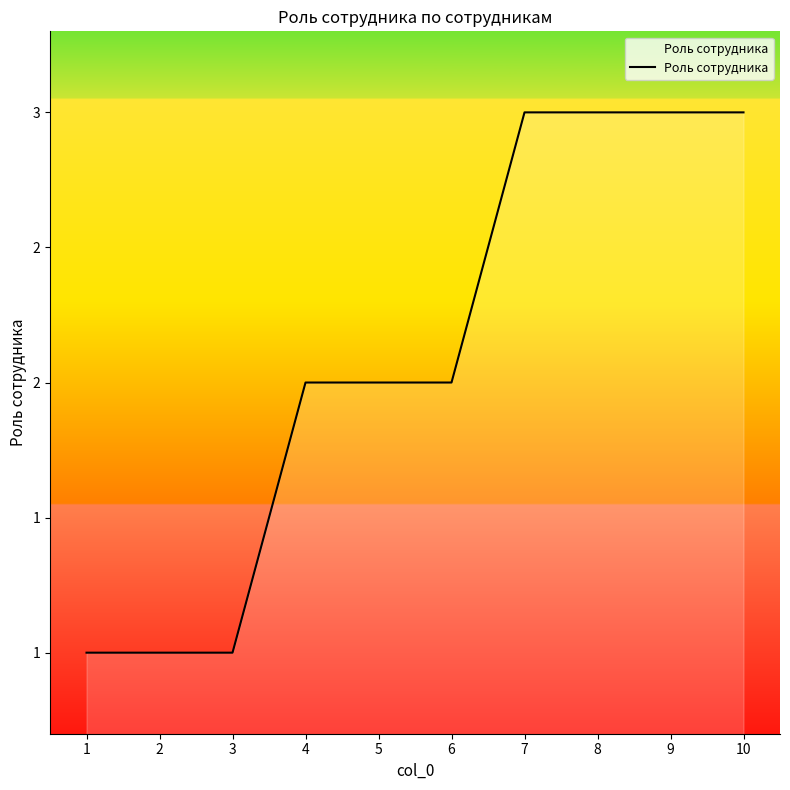

At which label is the value closest to 2?

4